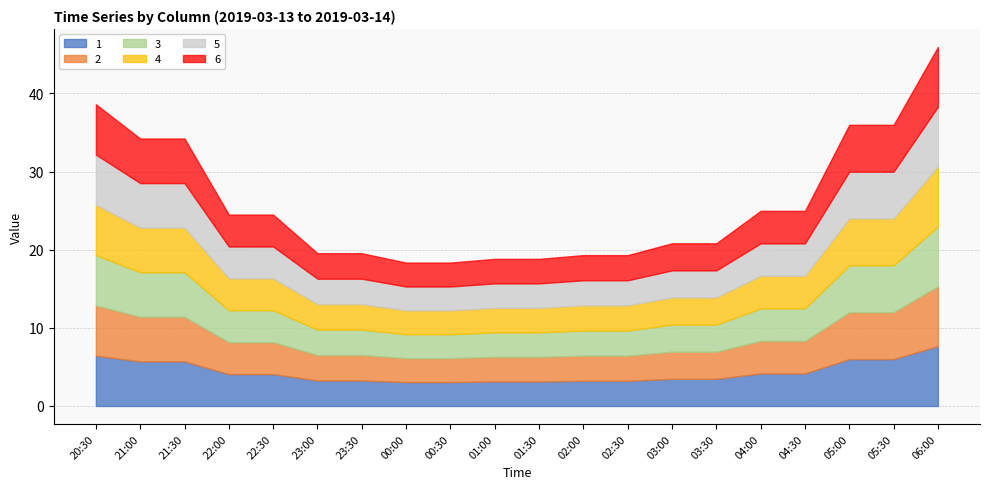

Count the number of categories in the chart.

20